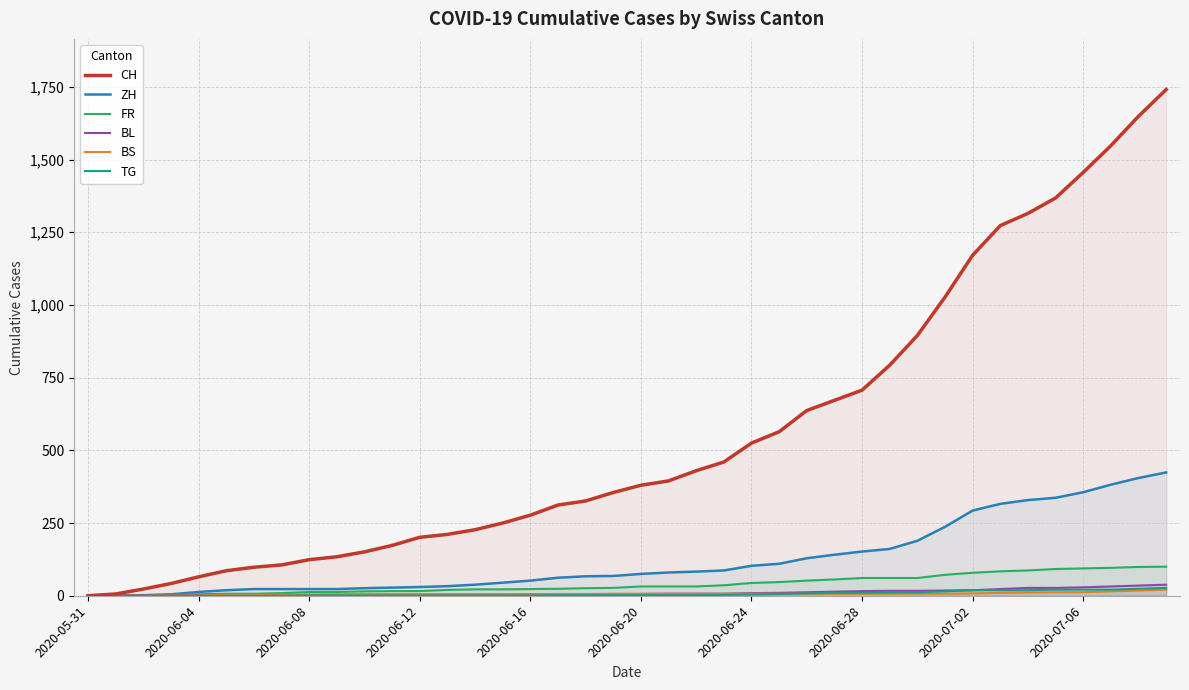

True or false: FR has more than 0 interior local peaks.

False